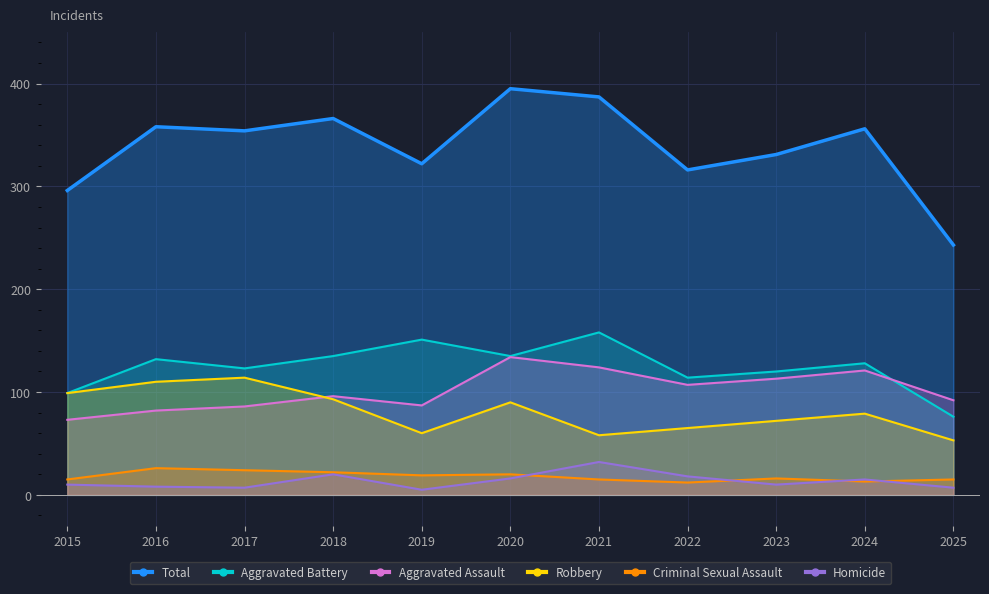

True or false: Aggravated Assault has more than 2 interior local peaks.

True